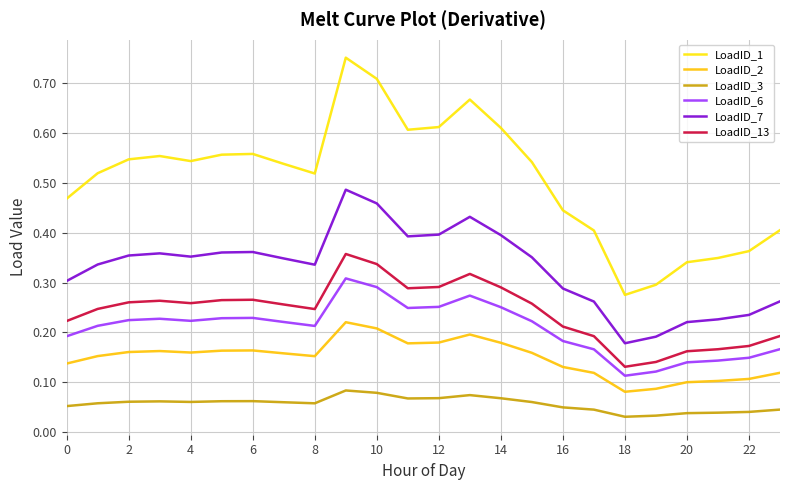

What is the label of the 17th point from the left?

16